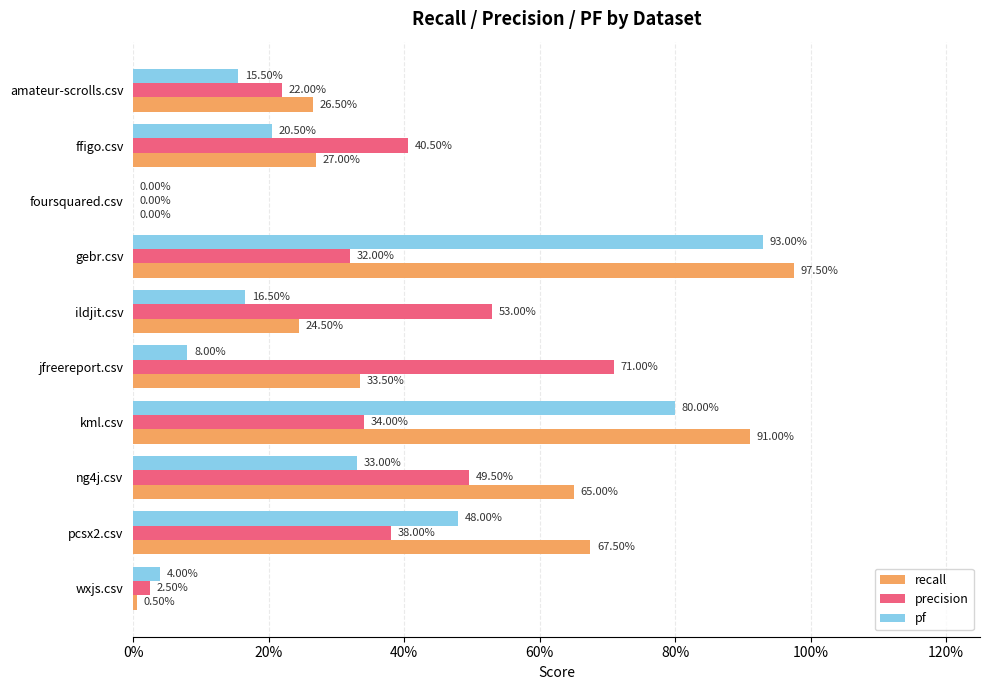

What are all the series names shown in the legend?

recall, precision, pf